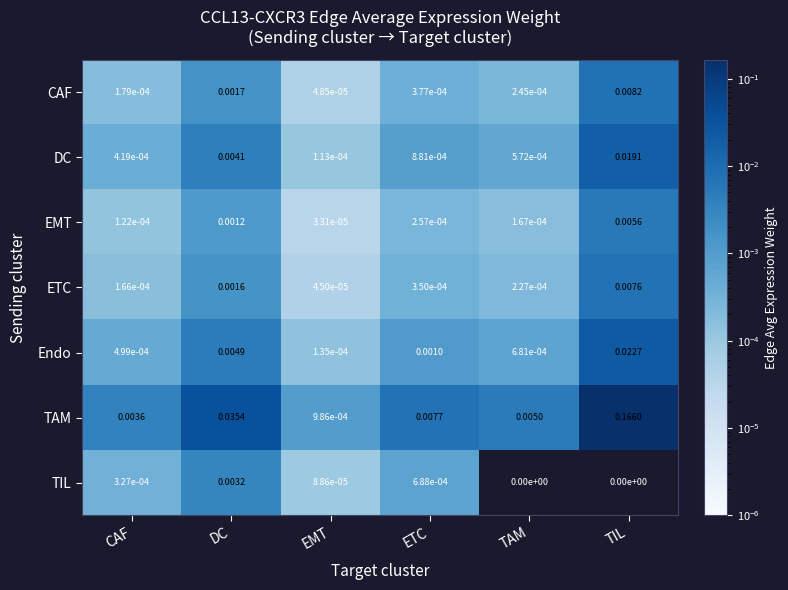

At which label is ETC closest to 0?

EMT